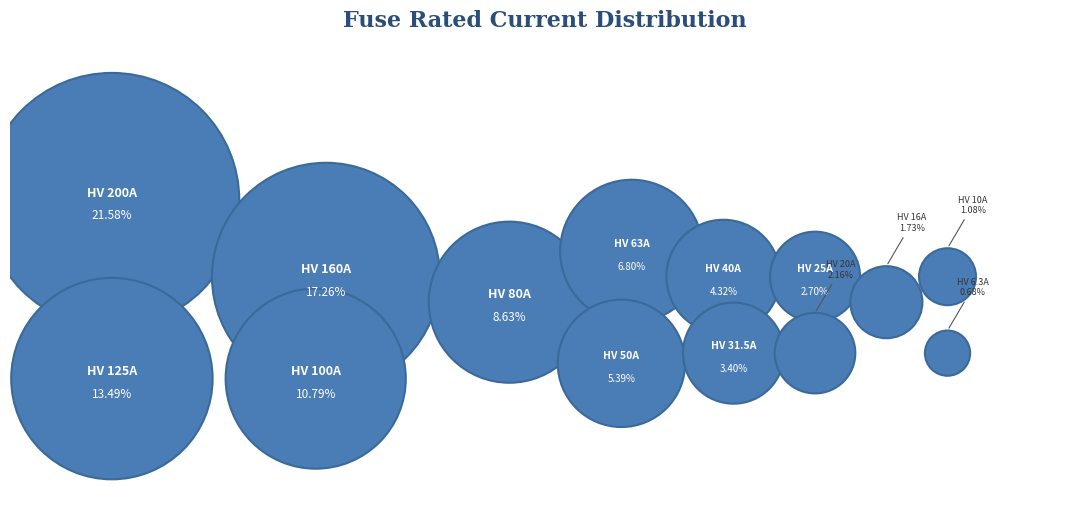

What is the smallest slice in the pie chart?

HV 6.3A